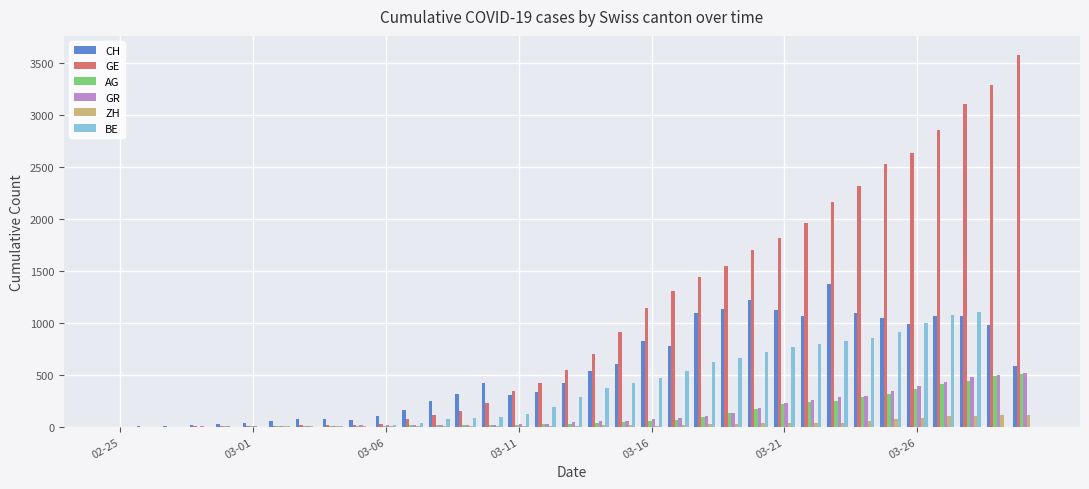

Which series has the largest total across all categories?

GE